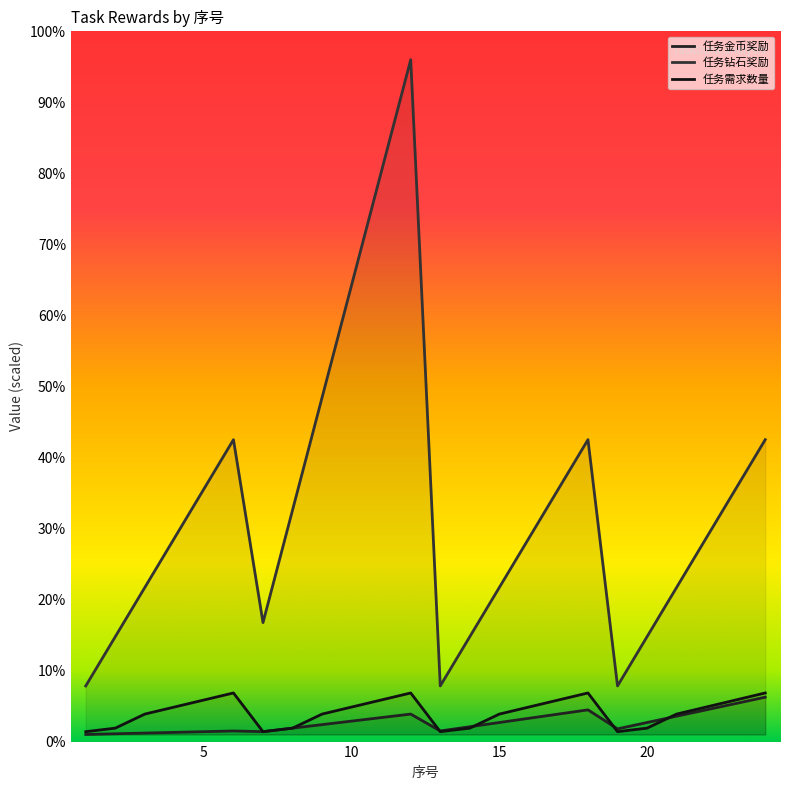

Which series has the largest total across all categories?

任务钻石奖励